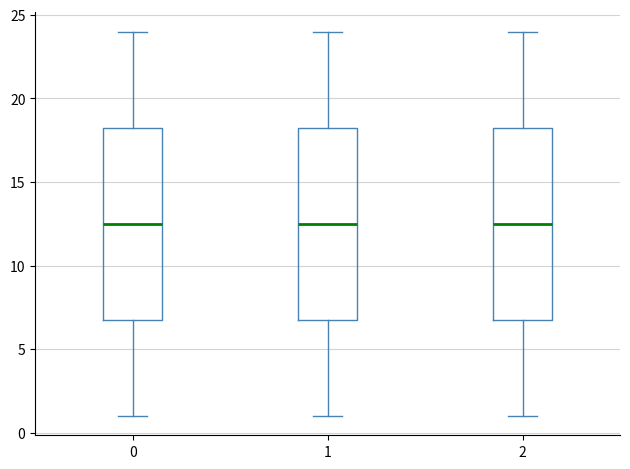

Reading left to right, read every box against the y-axis: the position of its median line, the range the box covers, and the ends of its whiskers. The values are not printed on the chart, so give them approximately, as read against the axis.

0: median 12.5, box 7.0 to 18.5, whiskers 1.0 to 24.0
1: median 12.5, box 7.0 to 18.5, whiskers 1.0 to 24.0
2: median 12.5, box 7.0 to 18.5, whiskers 1.0 to 24.0